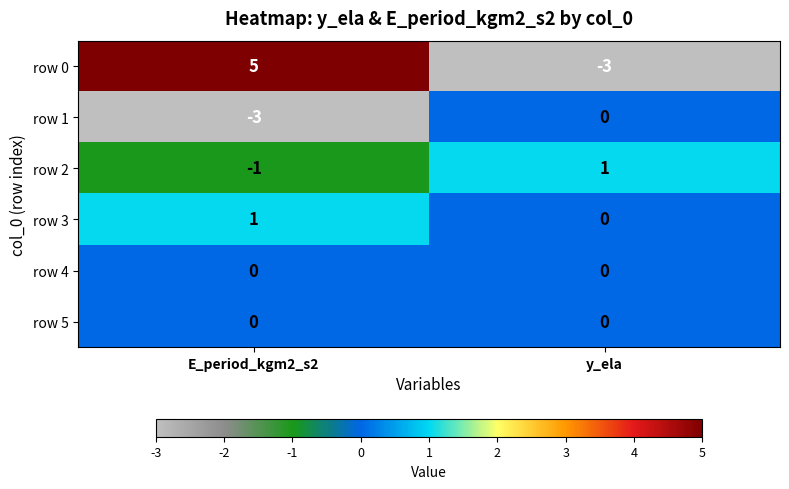

How many categories are shown in the chart?

2